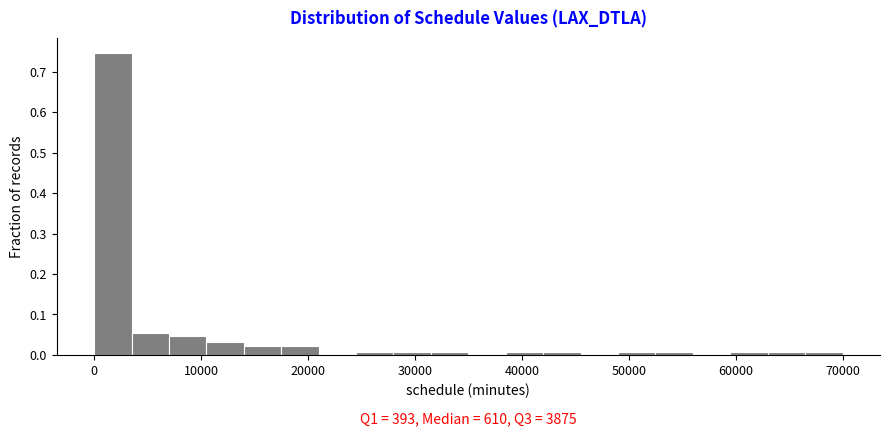

Read against the x-axis, roughly where is the centre of the tallest bar?

2000